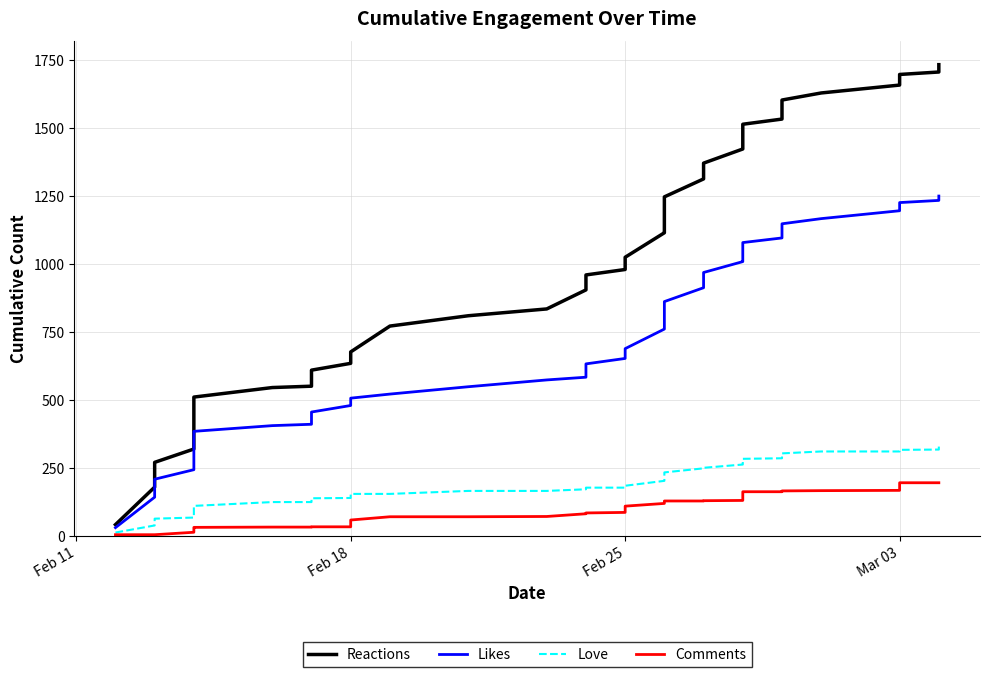

Which label corresponds to the smallest value in the chart?

Feb 11